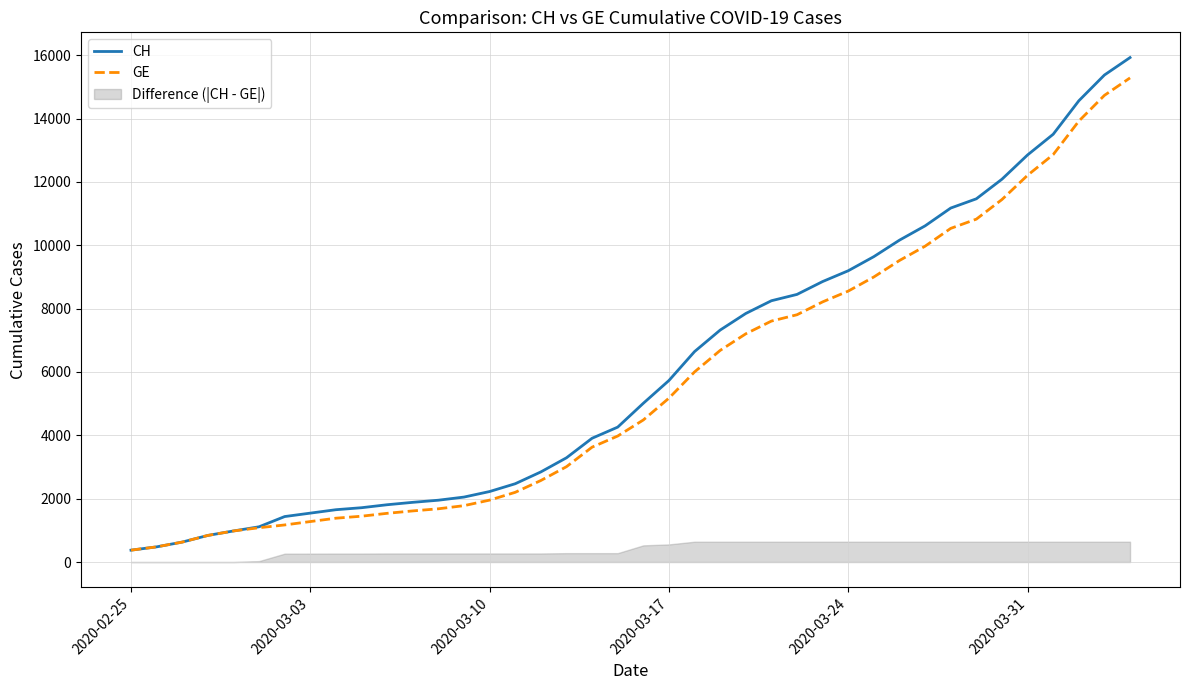

What is the minimum value for CH?

375